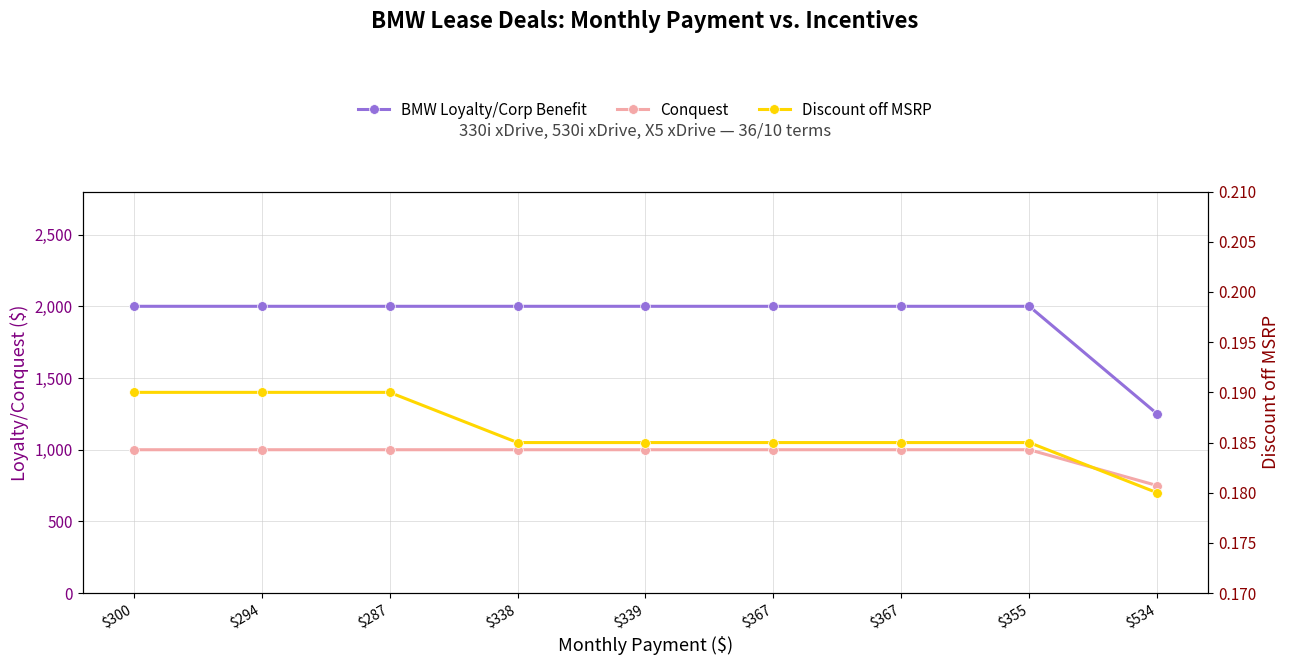

True or false: BMW Loyalty/Corp Benefit and Conquest cross at least once.

False